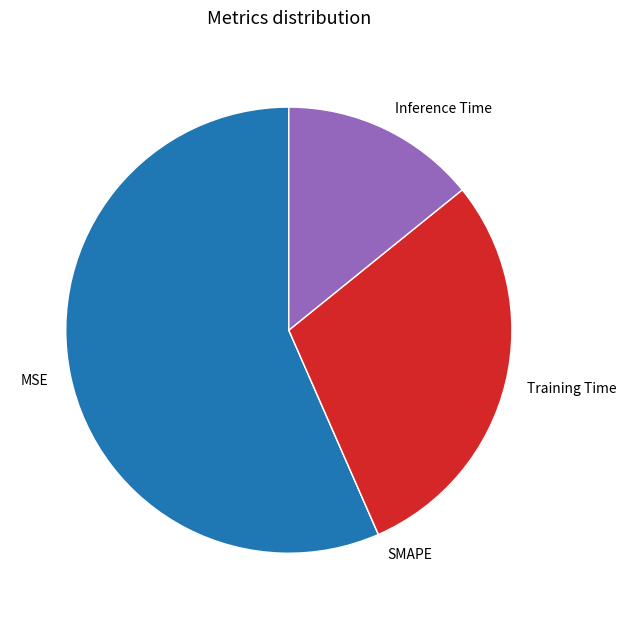

Is there a majority slice in this chart?

Yes